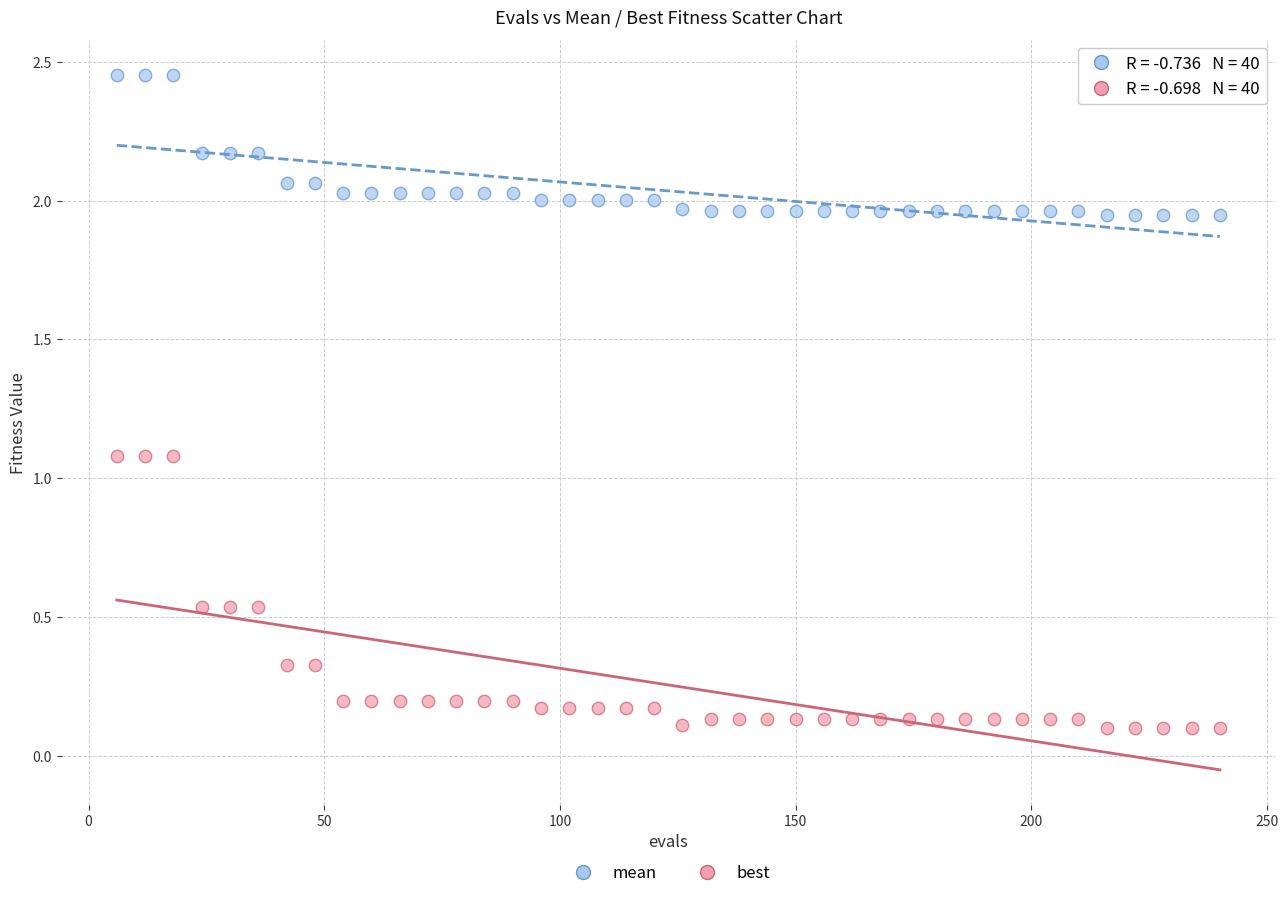

Which series has the largest Y range (max minus min)?

best